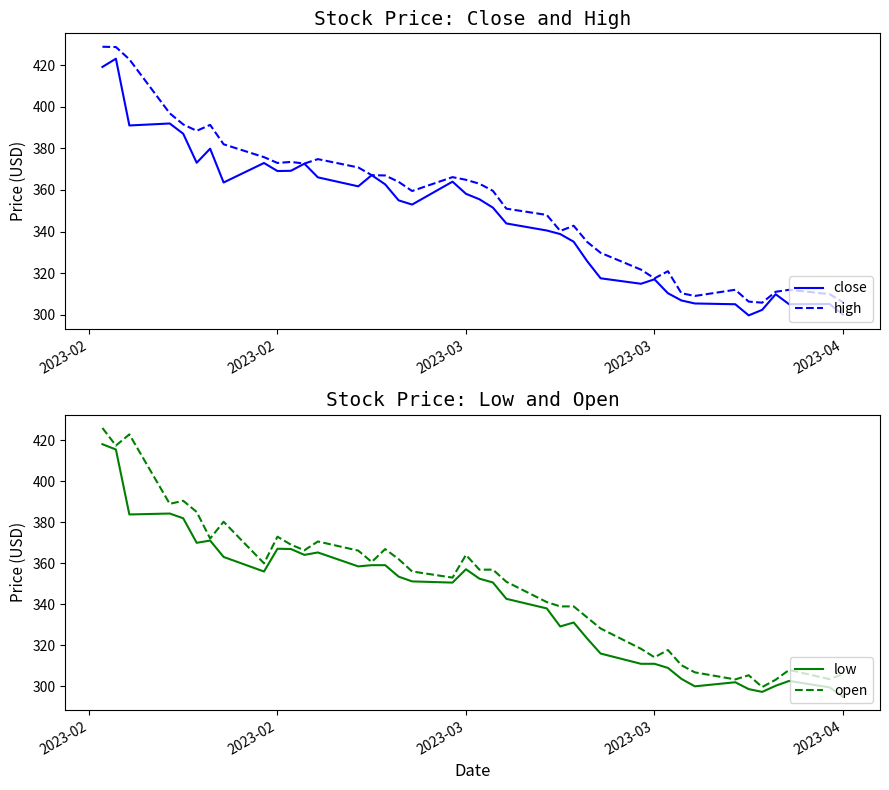

Where does the high series first go above 363?

2023-02